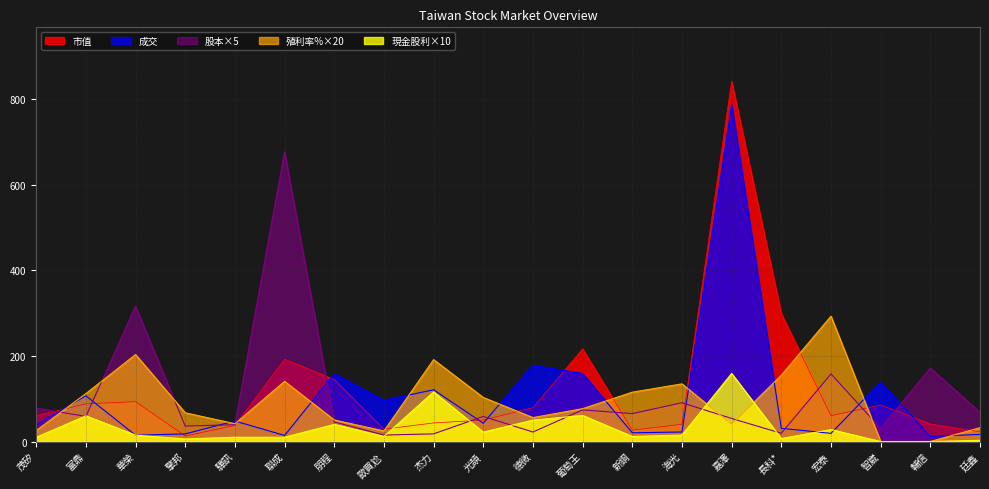

At which category does the chart reach its peak across all series?

嘉澤